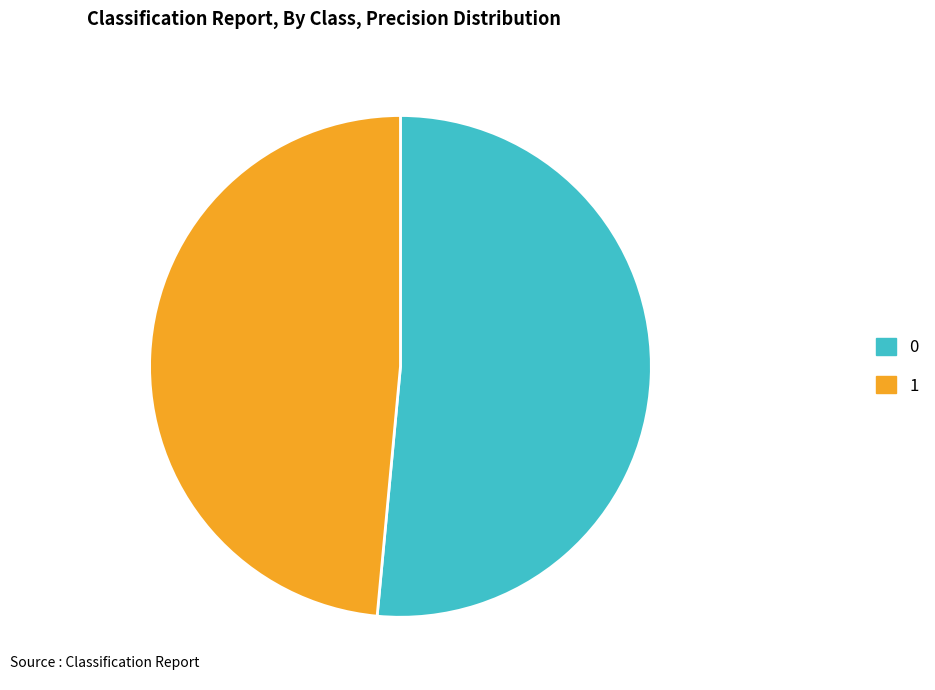

Rank the categories by value from highest to lowest.

0, 1